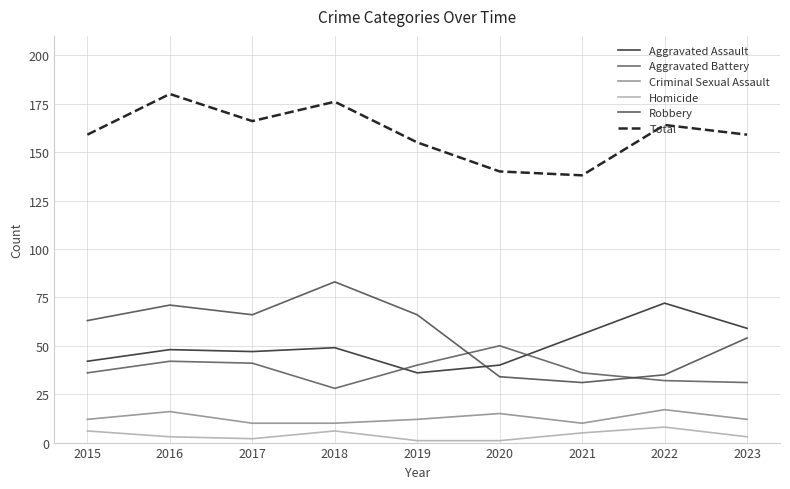

What is the value of the Aggravated Assault point at the 9th from the left?

59